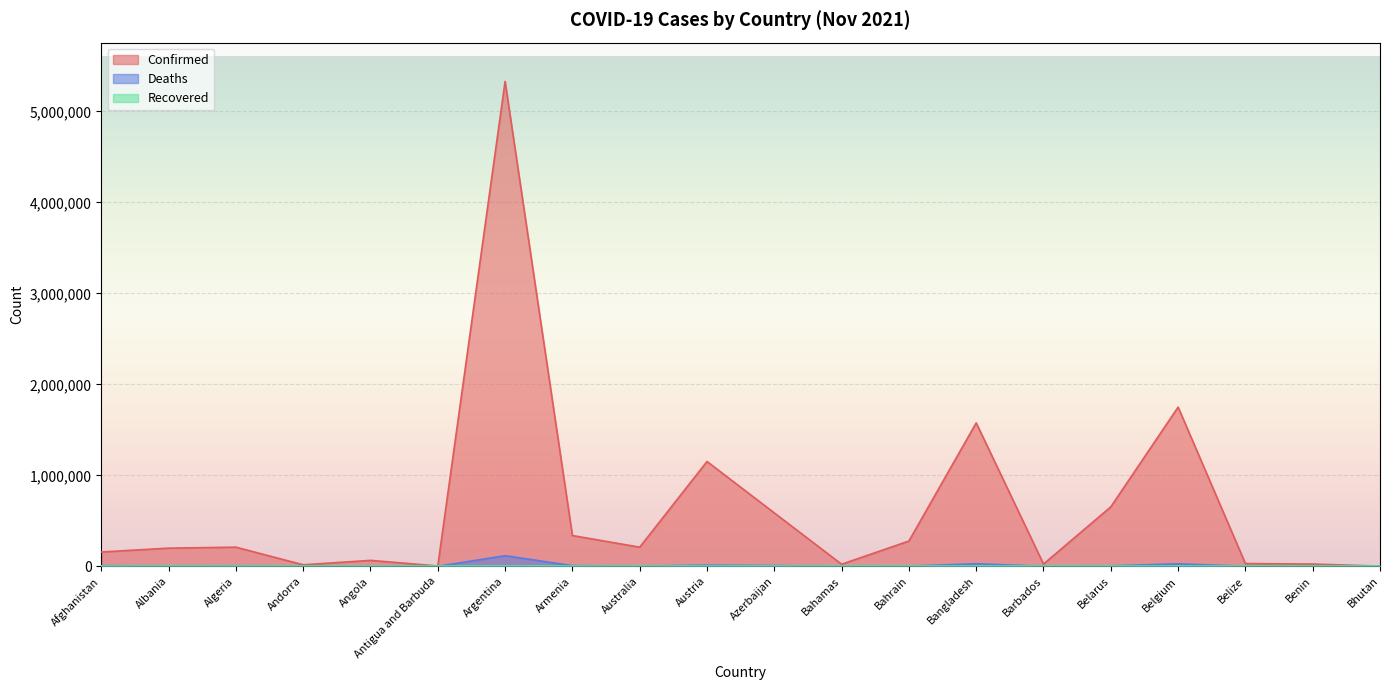

At which category does Confirmed reach its first local peak?

Algeria